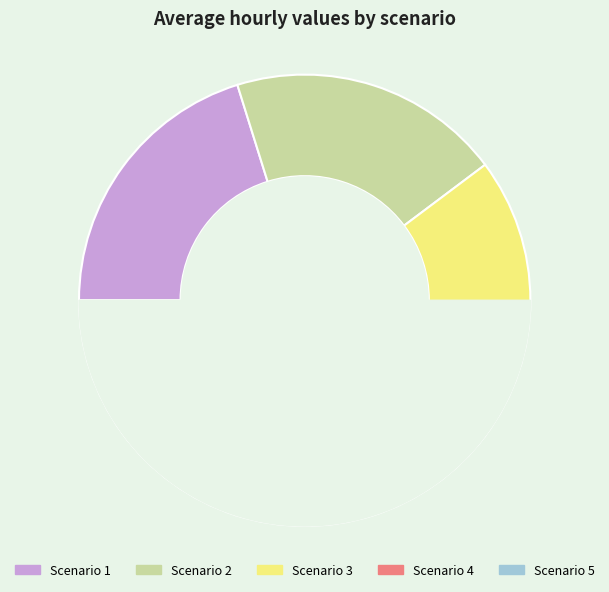

The Scenario 2 slice represents 20% of the pie. True or false?

True